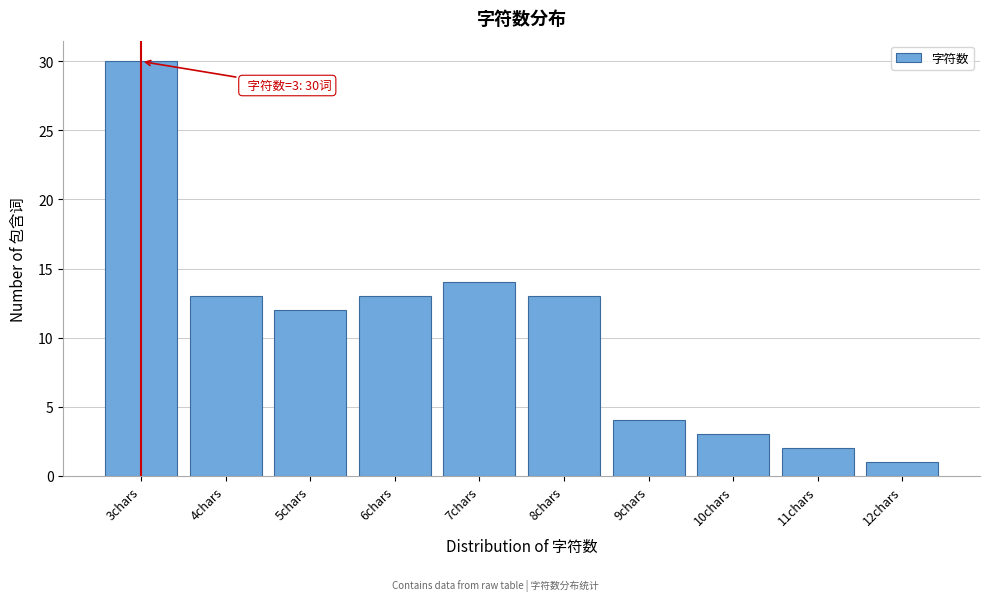

Which range on the x-axis has the tallest bar?

2.5 to 3.5